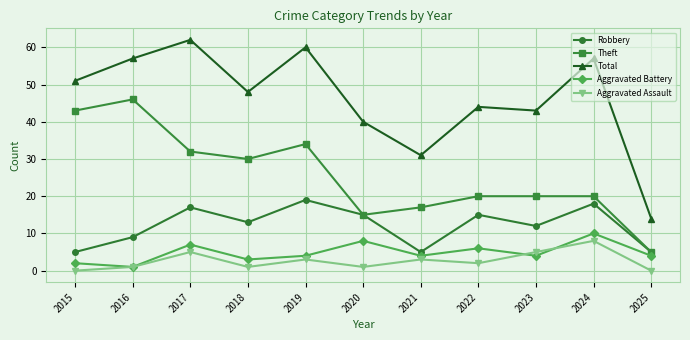

Which series has the largest range (max minus min)?

Total